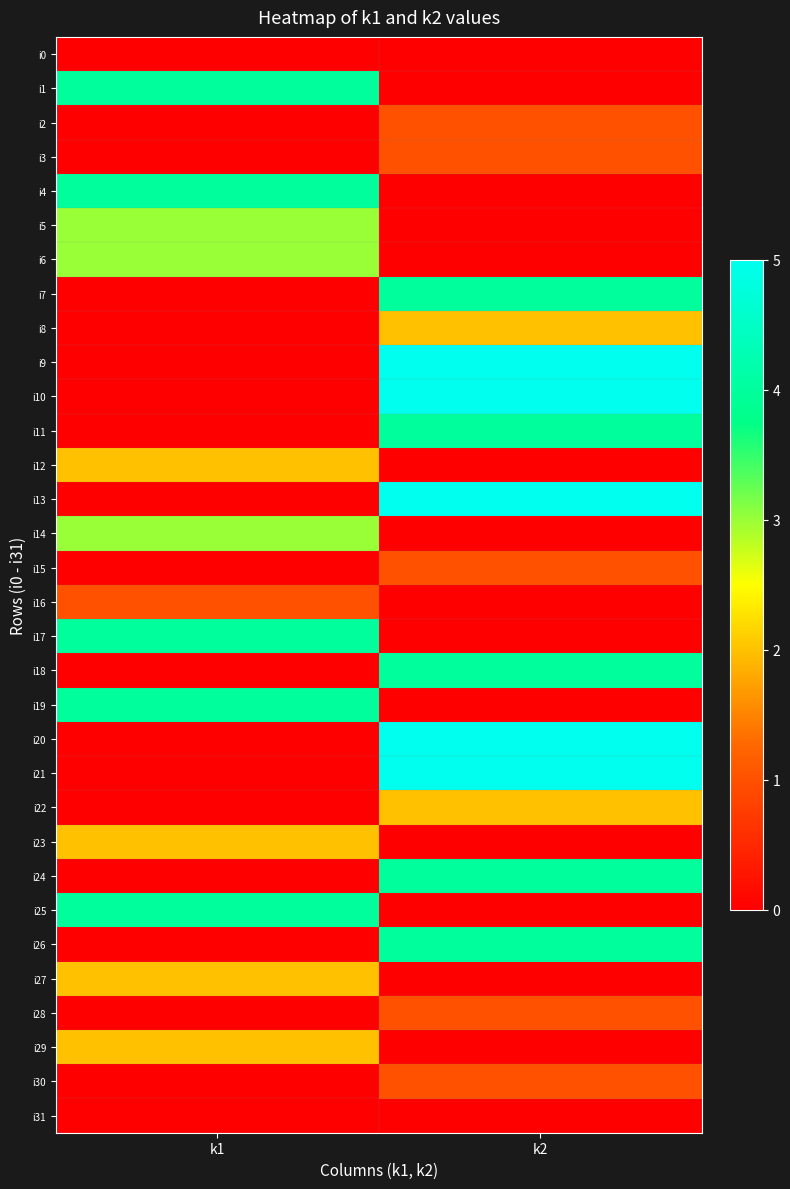

What is the greatest value displayed?

5